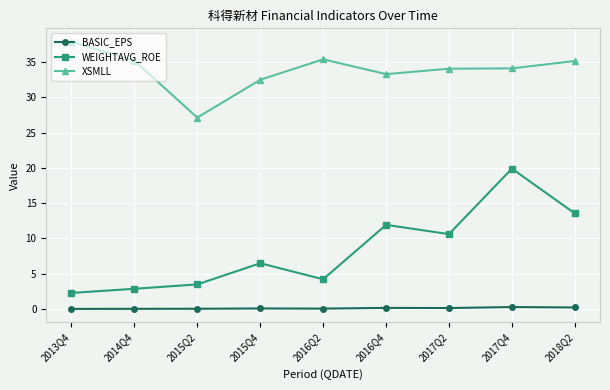

Which label corresponds to the largest value in the chart?

2013Q4